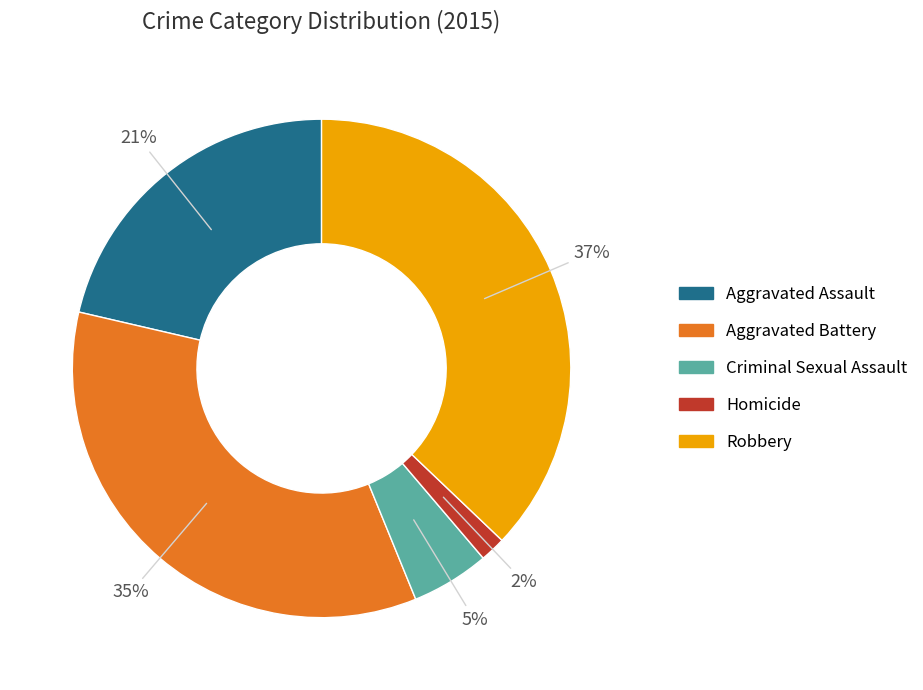

Which has a higher value, Aggravated Battery or Homicide?

Aggravated Battery